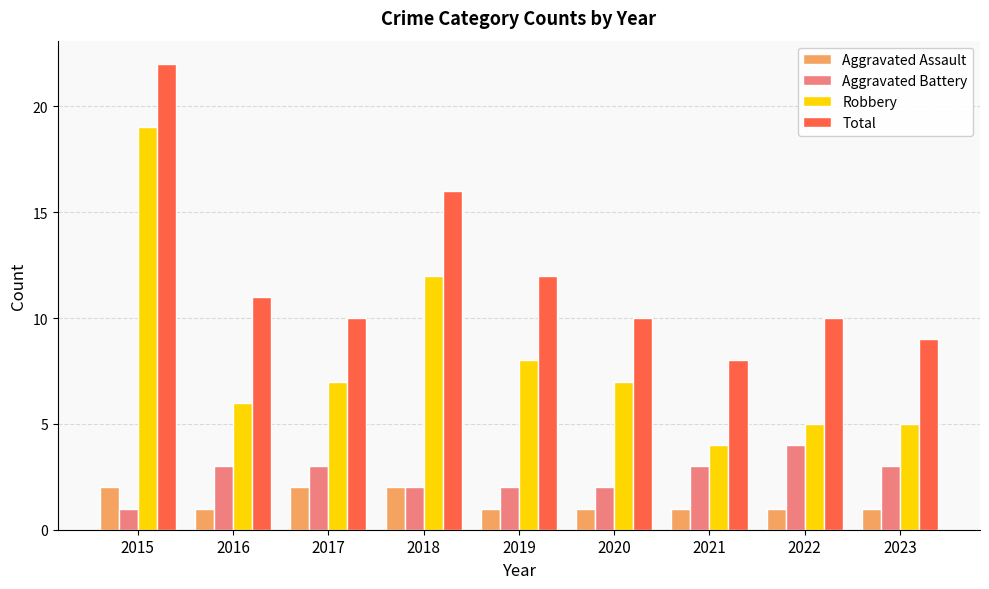

What is the greatest value displayed?

22